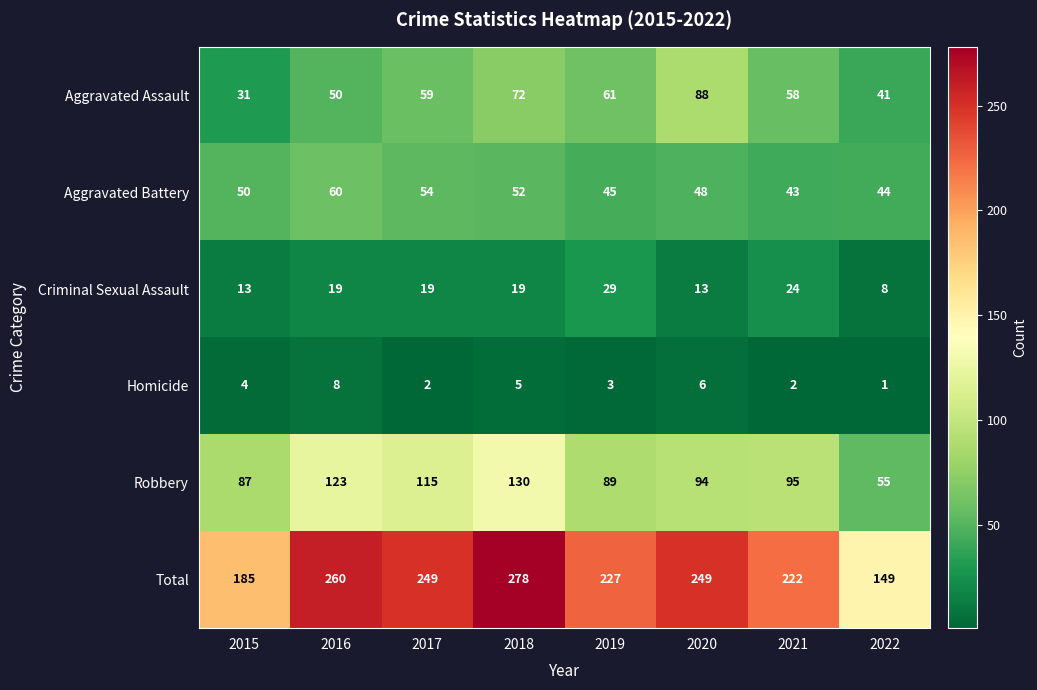

At 2022, list the series in order from largest to smallest.

Total, Robbery, Aggravated Battery, Aggravated Assault, Criminal Sexual Assault, Homicide